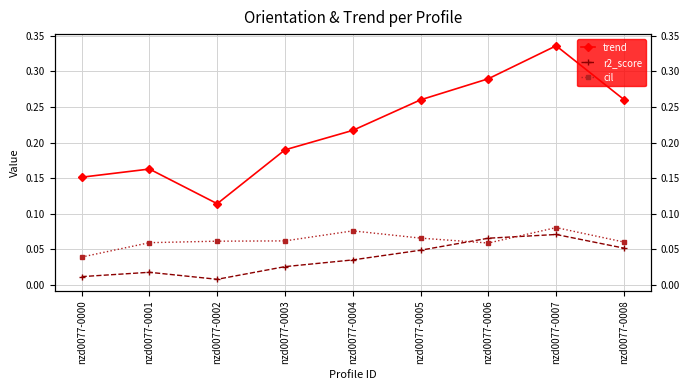

Between nzd0077-0007 and nzd0077-0005, which is larger?

nzd0077-0007